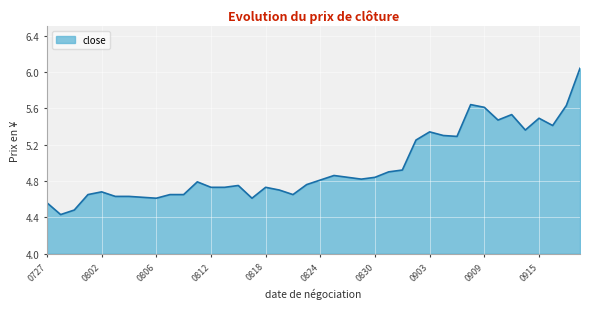

What is the difference between the maximum and minimum values?

1.6